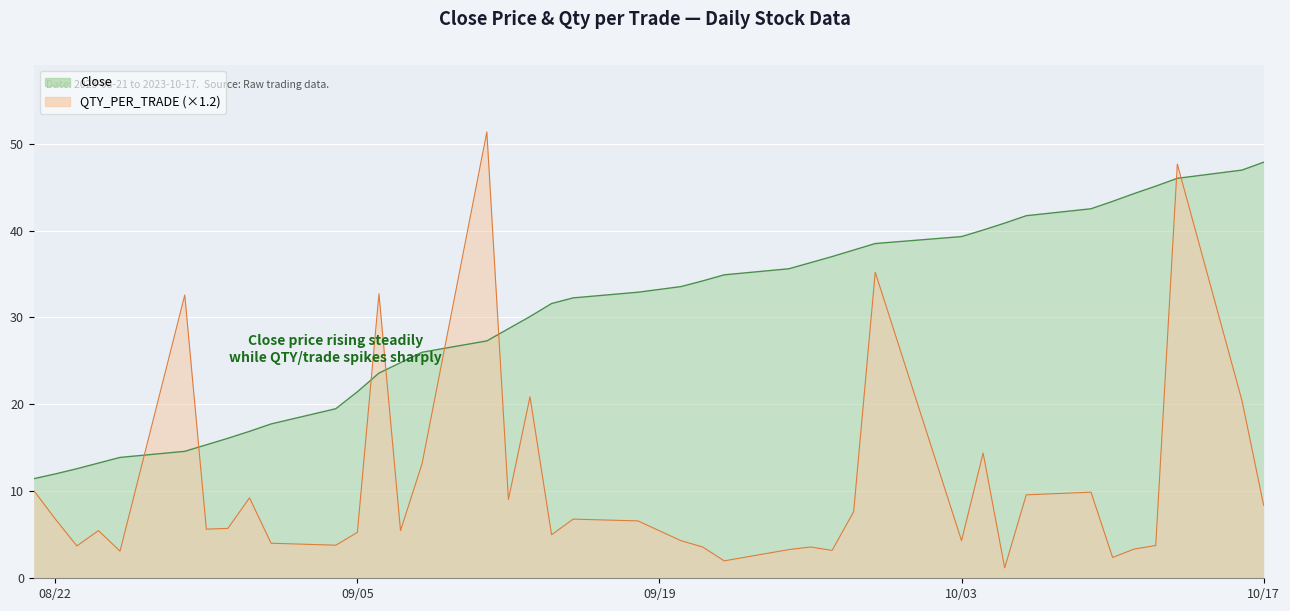

Between which two adjacent categories do QTY_PER_TRADE and Close first intersect?

2023-08-25 and 2023-08-28